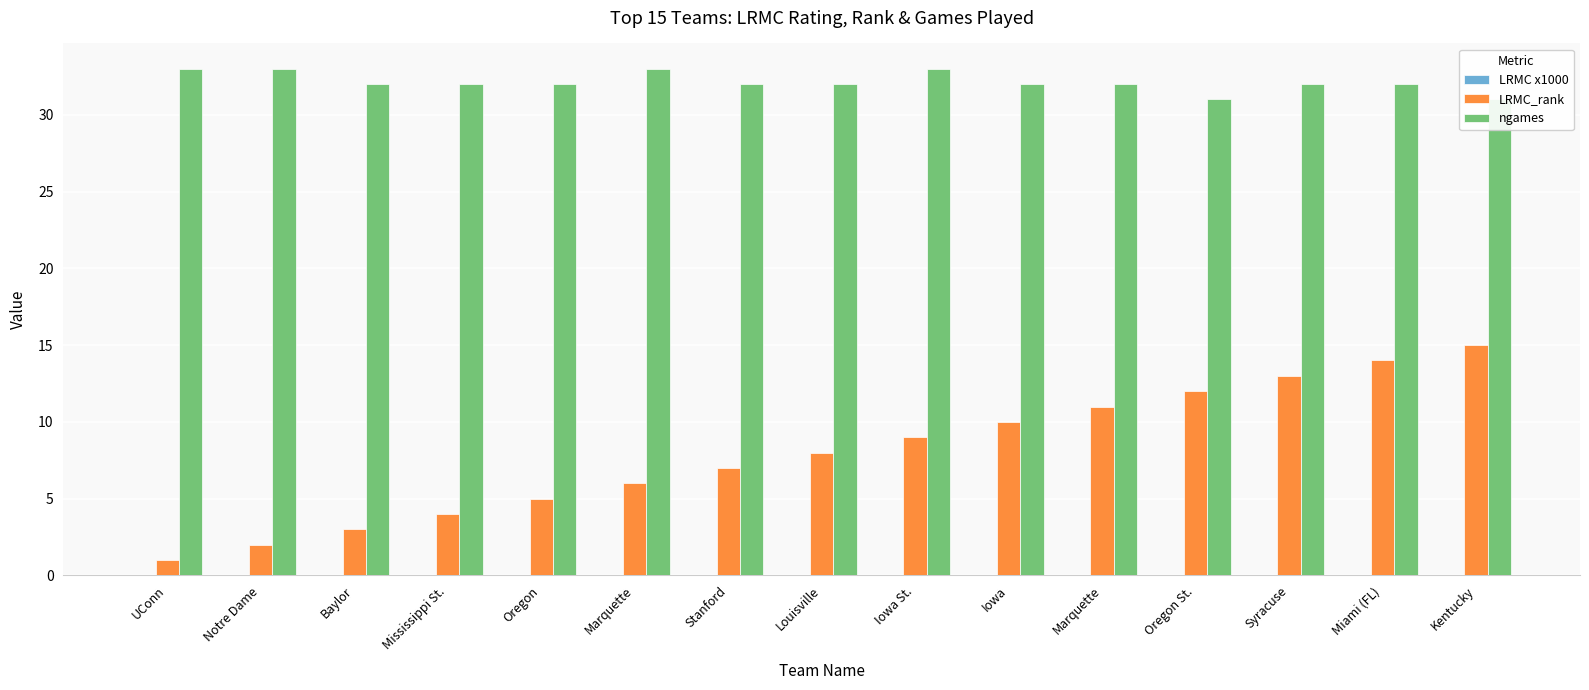

Between Marquette and Miami (FL), which series saw the biggest shift?

LRMC_rank